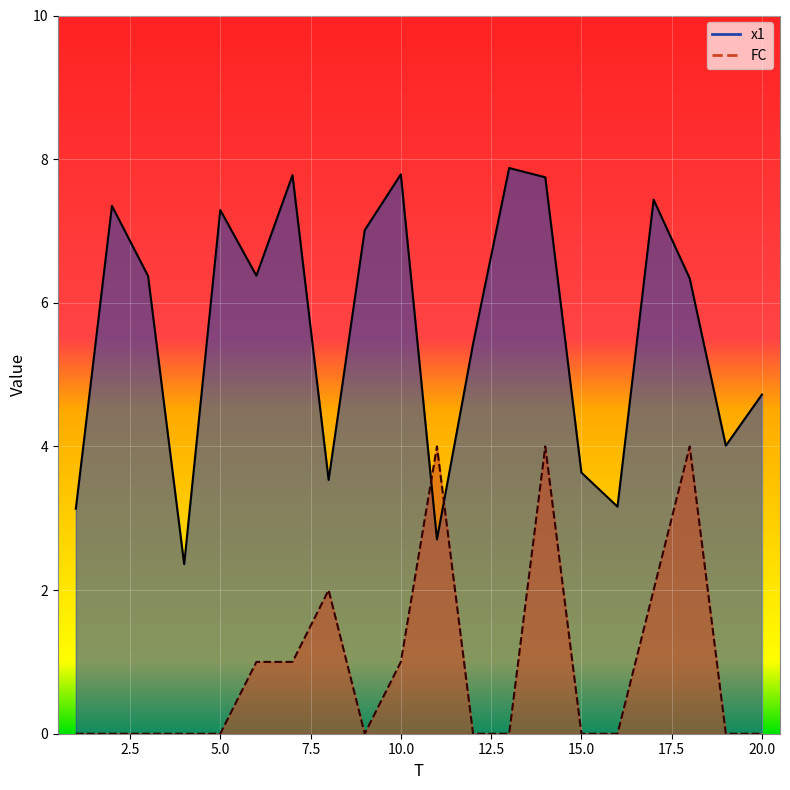

What are all the series names shown in the legend?

x1, FC